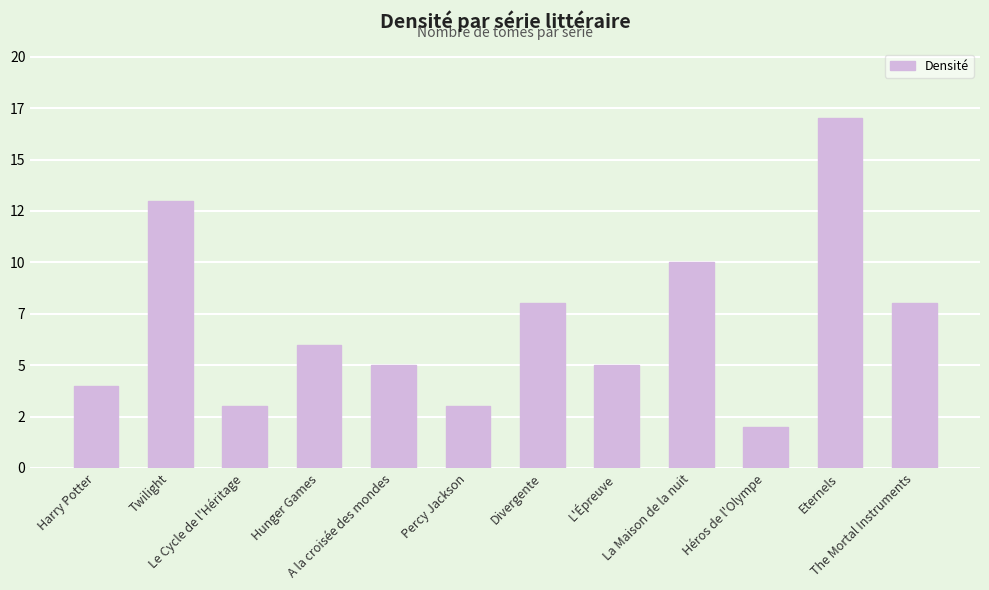

How many values are below 6?

6